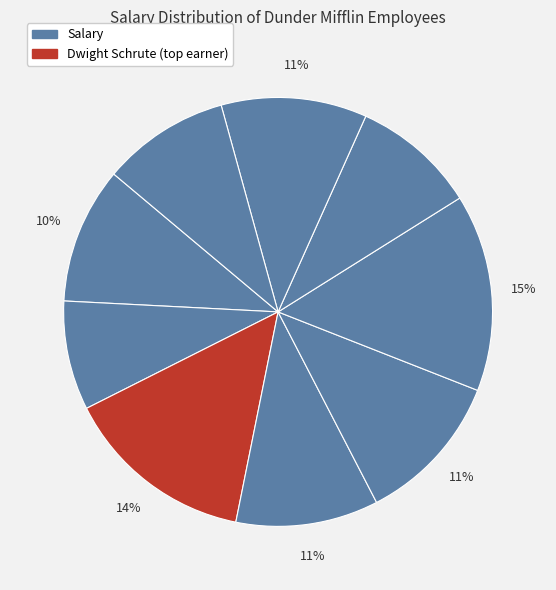

How many slices are in this pie chart?

9